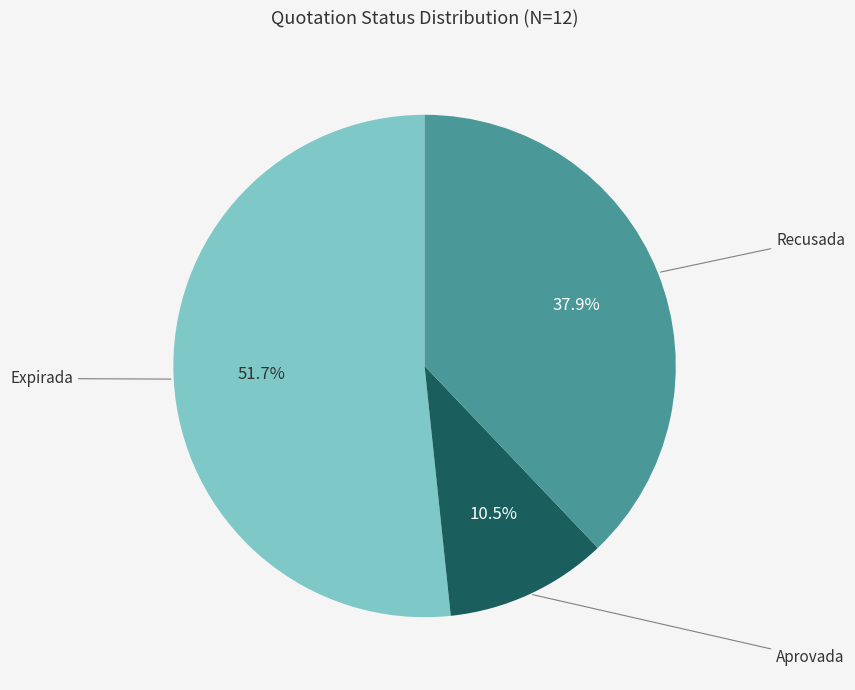

Is there a majority slice in this chart?

Yes